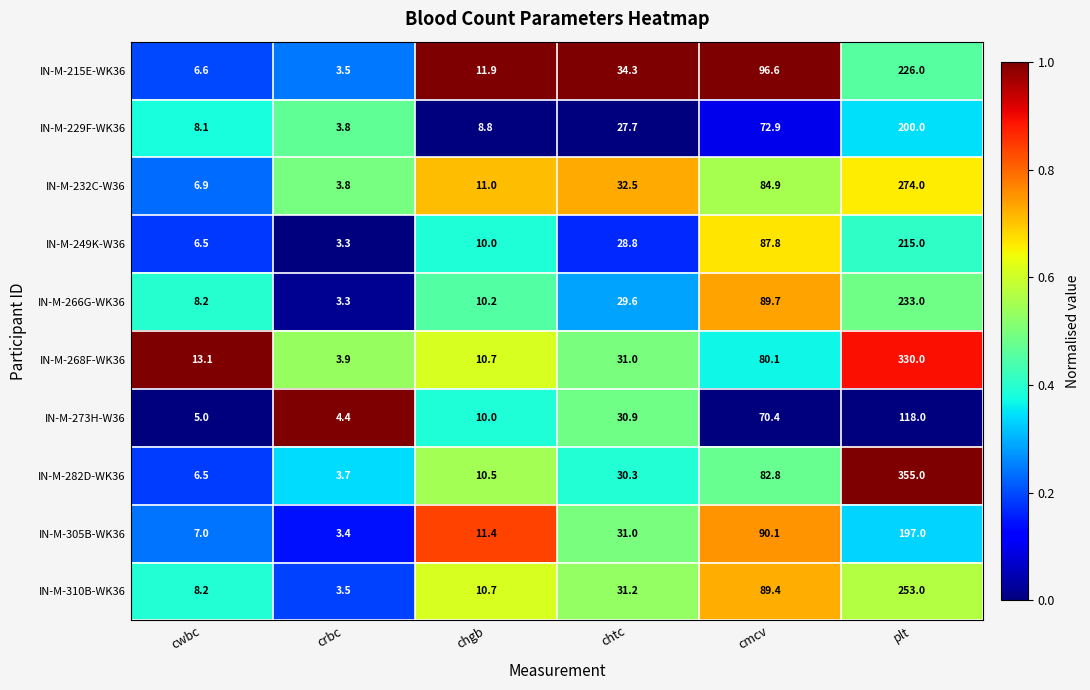

List the series in order of their peak value, highest first.

IN-M-282D-WK36, IN-M-268F-WK36, IN-M-232C-W36, IN-M-310B-WK36, IN-M-266G-WK36, IN-M-215E-WK36, IN-M-249K-W36, IN-M-229F-WK36, IN-M-305B-WK36, IN-M-273H-W36